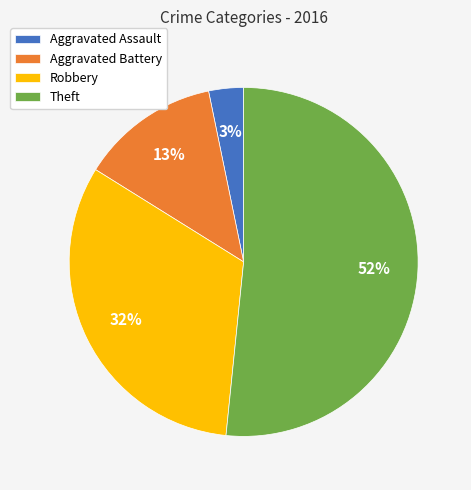

The Theft slice represents 52% of the pie. True or false?

True